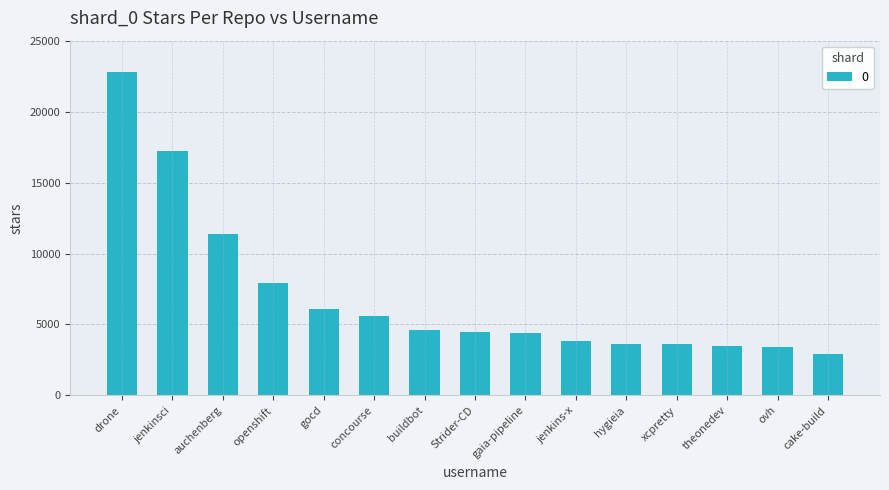

Reading left to right, what are all the values shown in this chart?

drone=22800	jenkinsci=17200	auchenberg=11400	openshift=7900	gocd=6100	concourse=5600	buildbot=4600	Strider-CD=4500	gaia-pipeline=4400	jenkins-x=3800	hygieia=3600	xcpretty=3600	theonedev=3500	ovh=3400	cake-build=2900